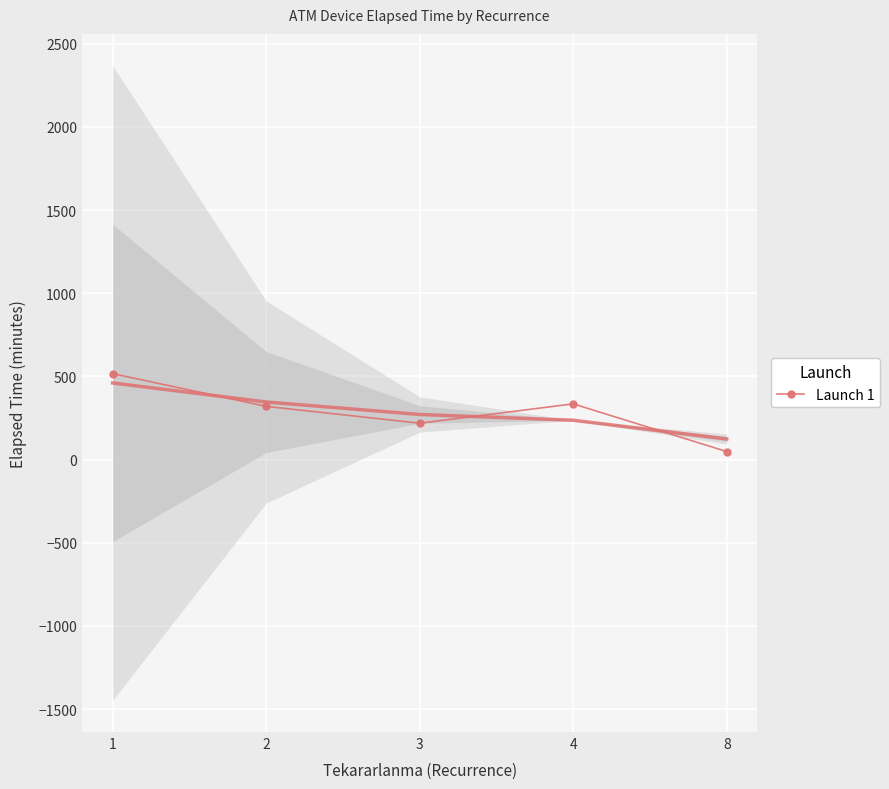

How many data points are less than 320?

2